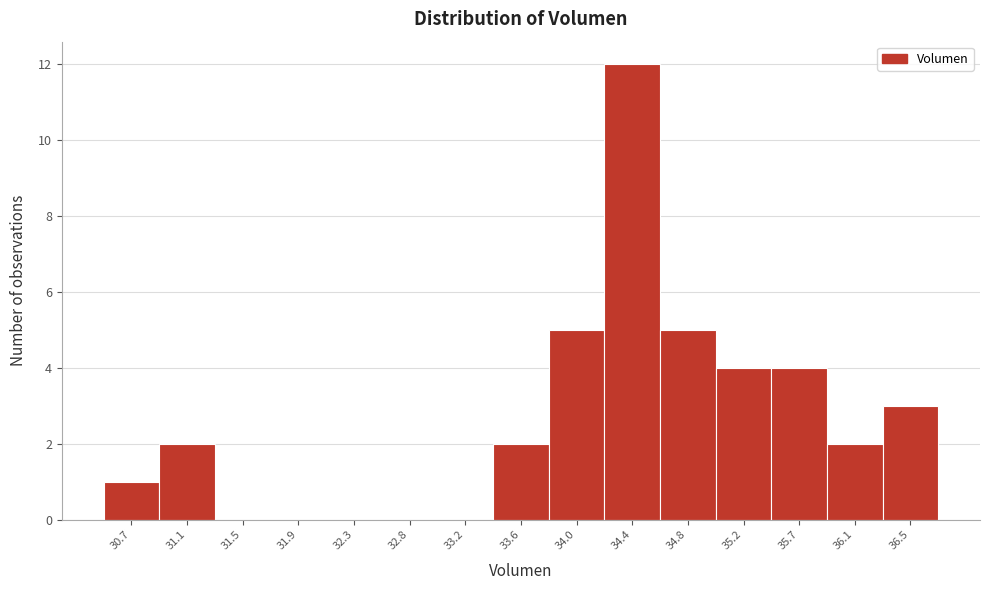

Reading right to left, transcribe all the data shown in this chart.

36.5=3	36.1=2	35.7=4	35.2=4	34.8=5	34.4=12	34.0=5	33.6=2	33.2=0	32.8=0	32.3=0	31.9=0	31.5=0	31.1=2	30.7=1